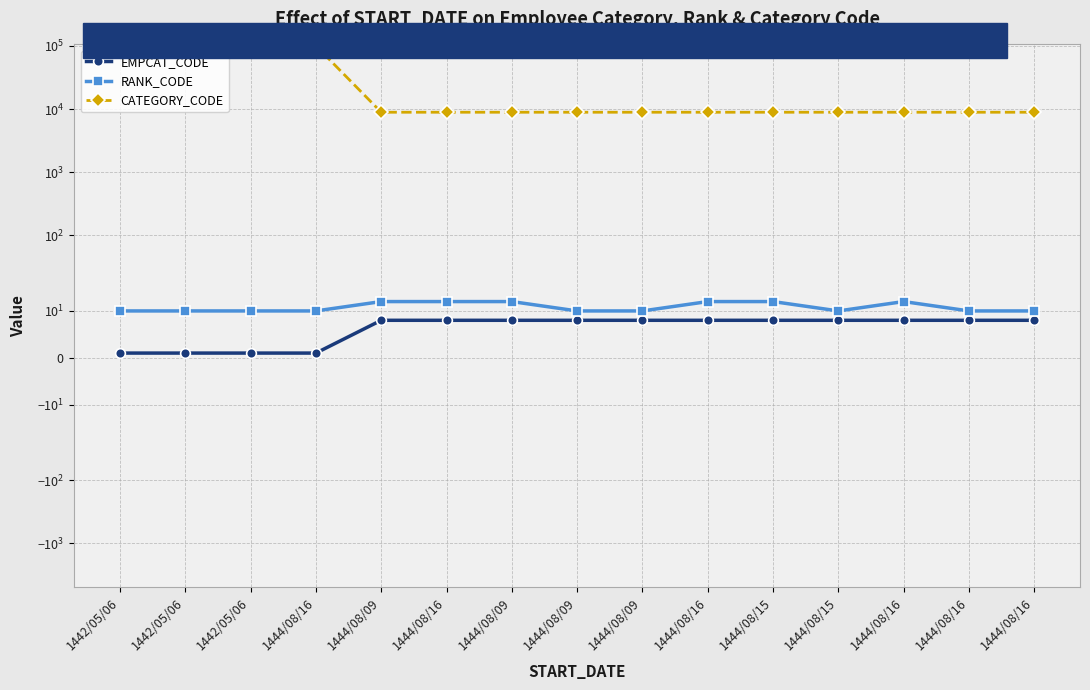

Is it true that RANK_CODE equals 16 at 1444/08/09?

False